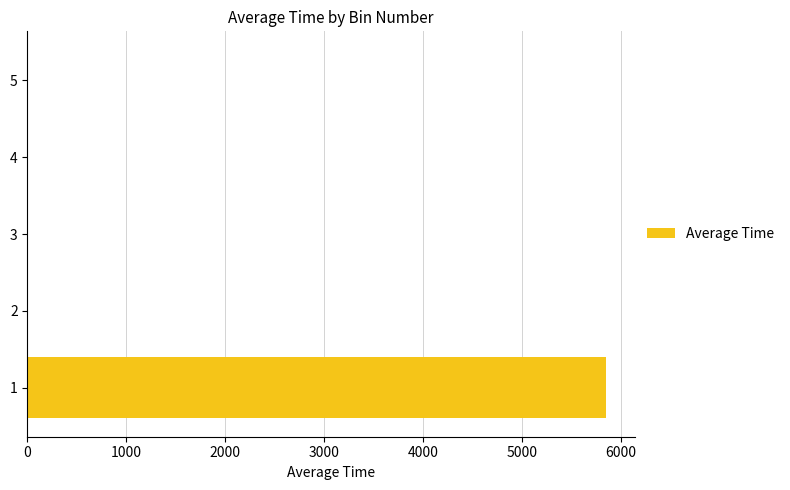

What is the sum of all values?

5851.5